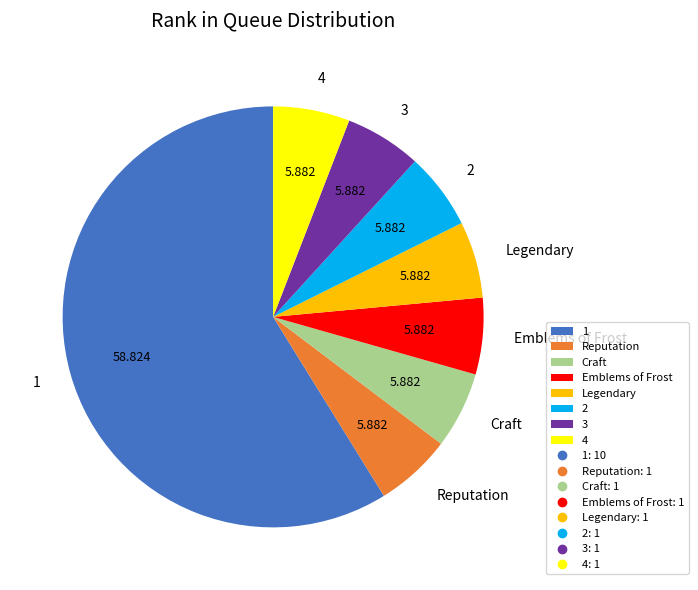

Do 4 and 1 together represent more than half of the pie?

Yes